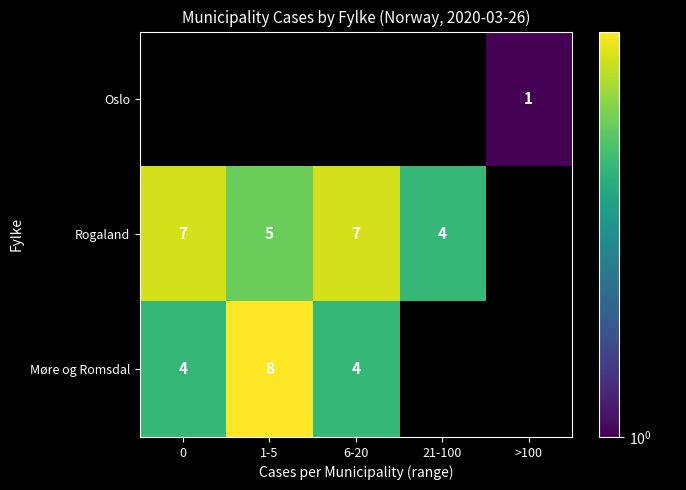

The value of Oslo at >100 is 0. True or false?

False